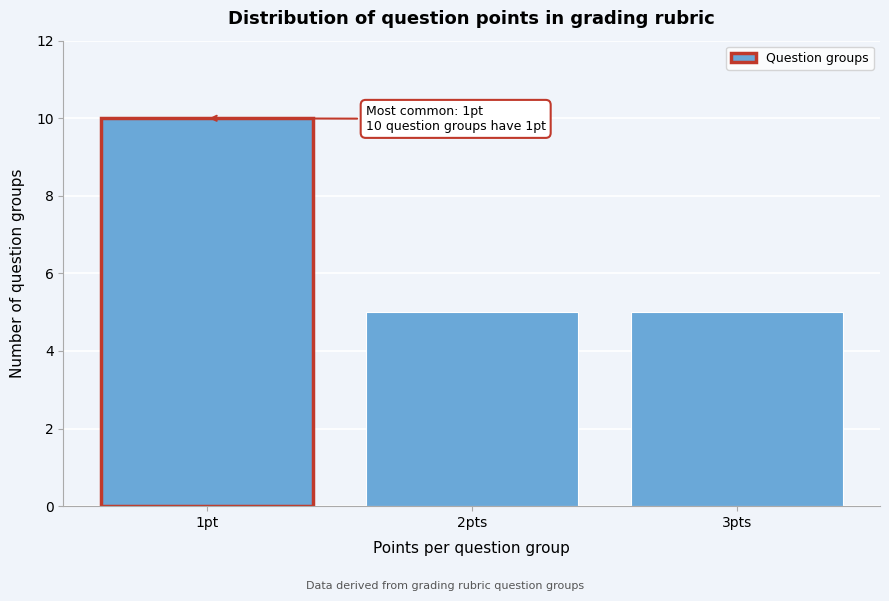

Reading left to right, list all the values displayed in this chart.

1pt=10	2pts=5	3pts=5